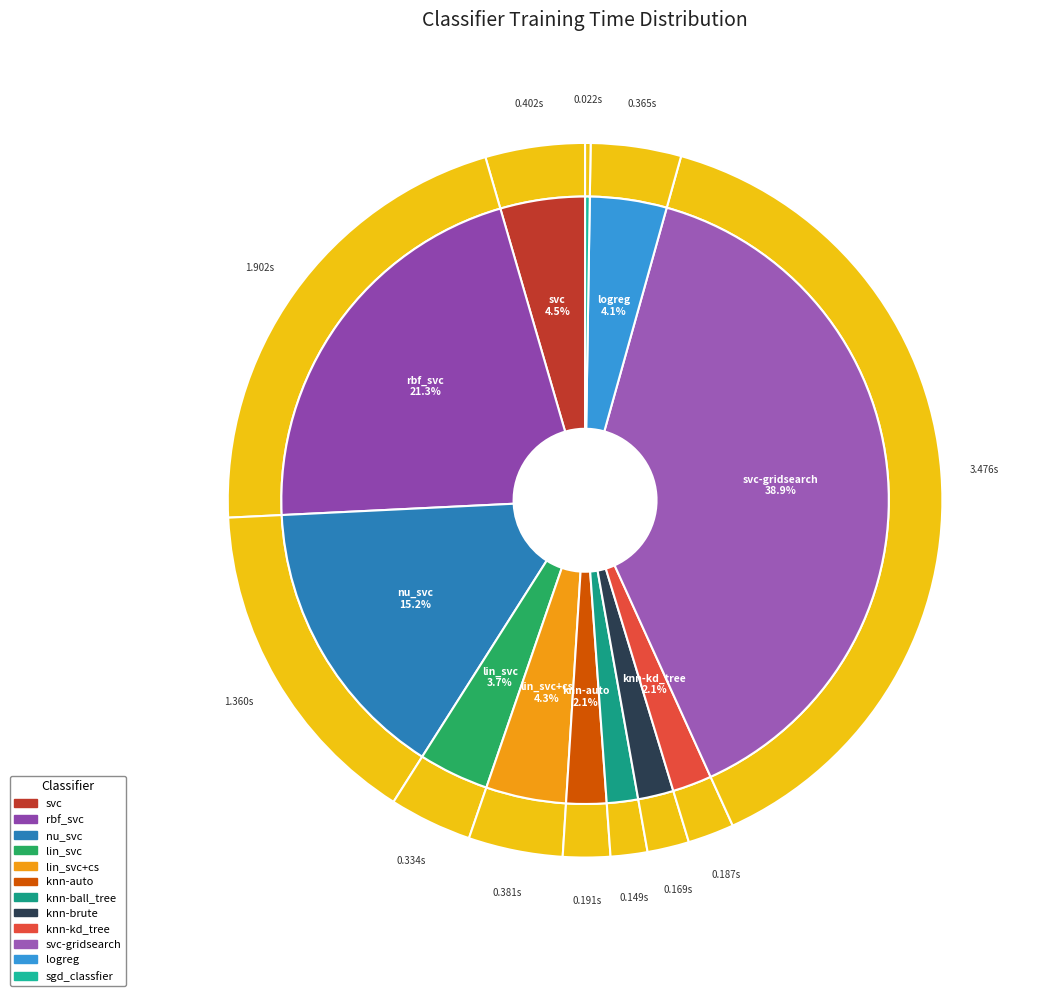

To the nearest percent, what is the average slice percentage?

8%